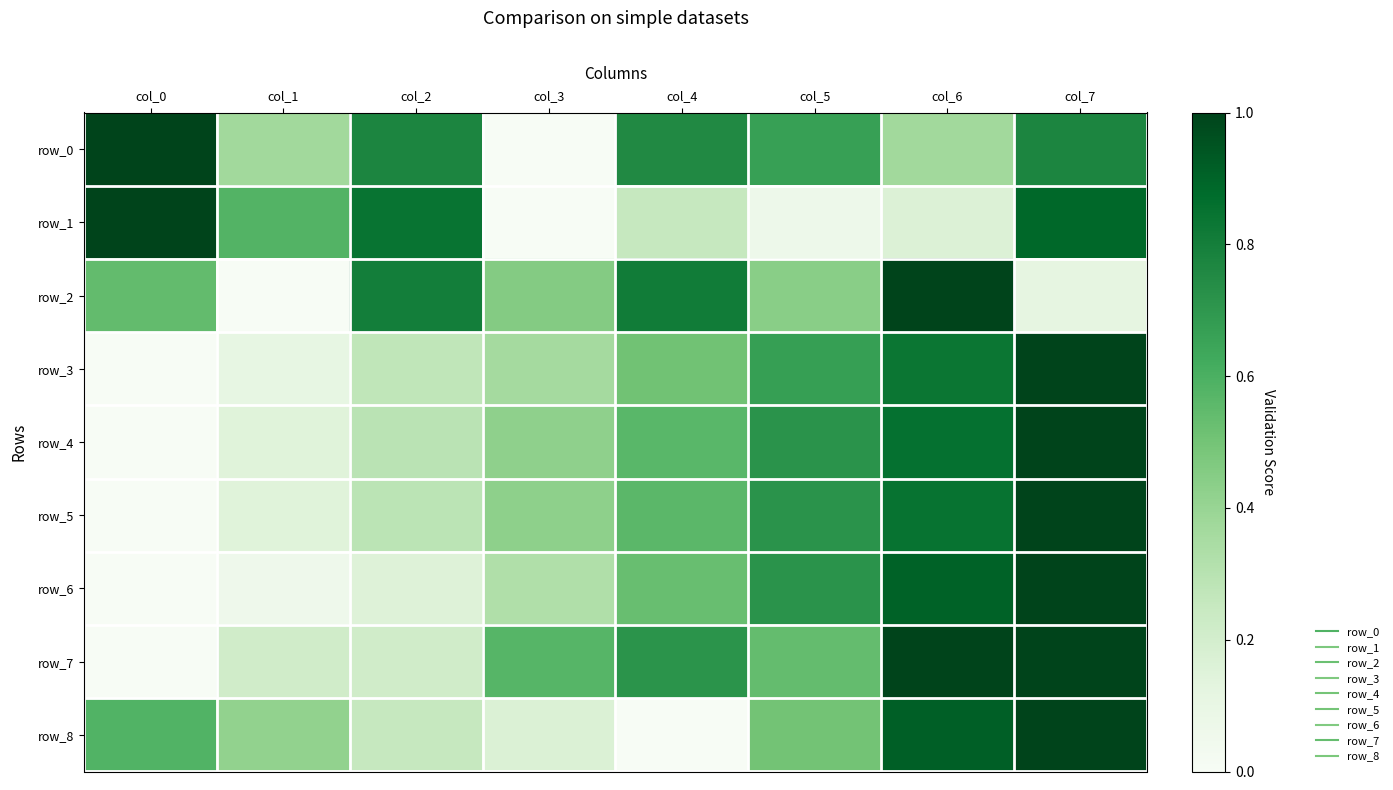

How many values in the row_6 series exceed 0?

7